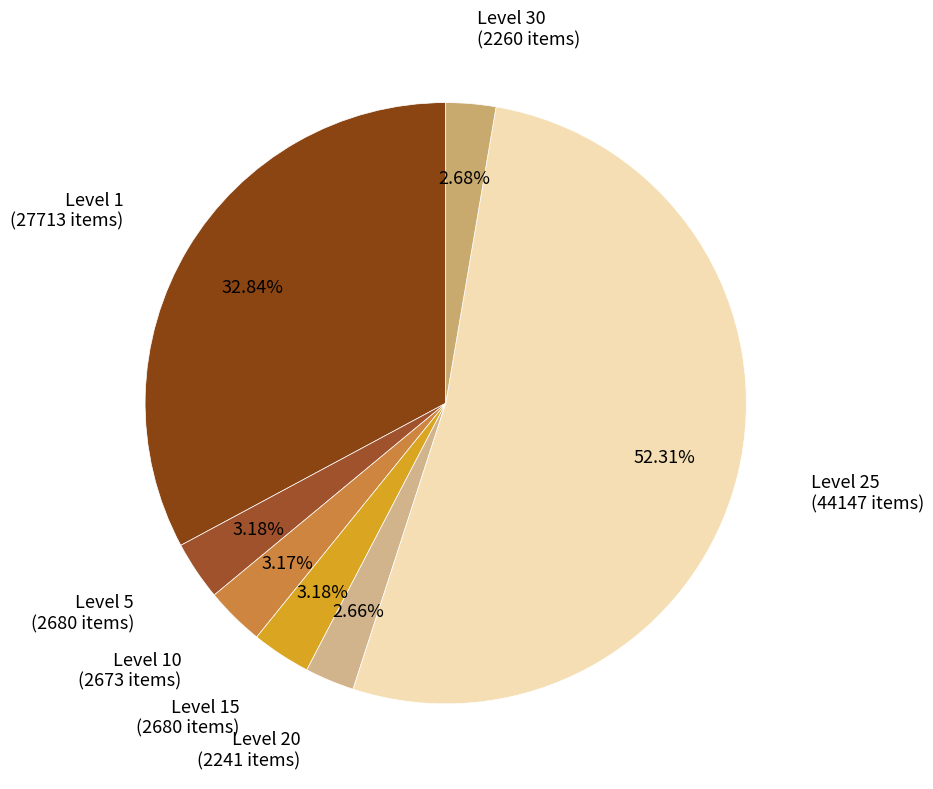

Count the number of slices in the pie.

7